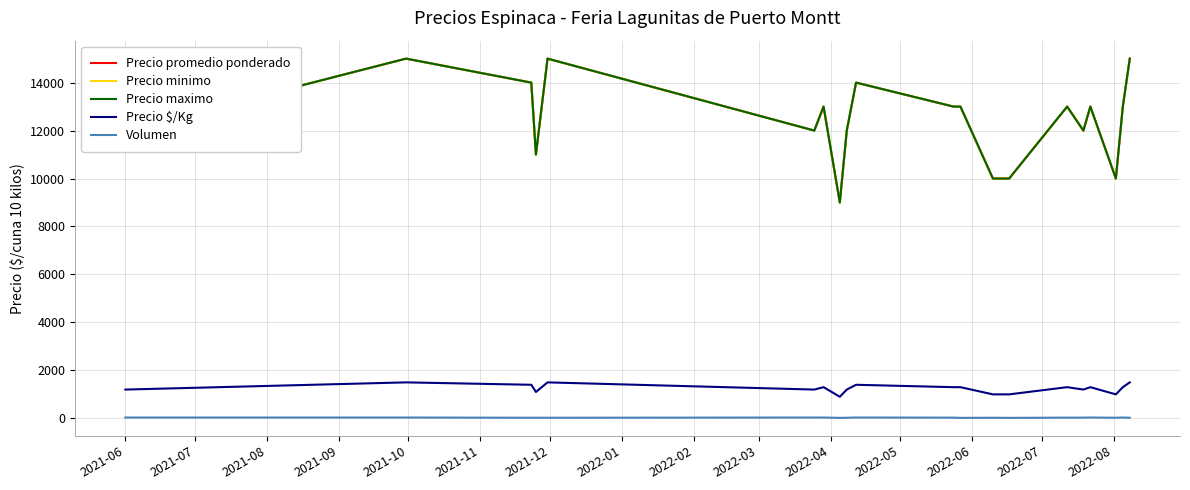

At which category does the chart reach its minimum across all series?

2022-01